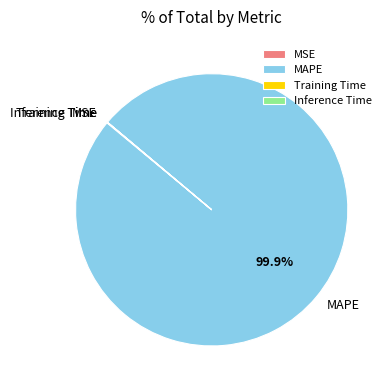

What portion of the pie excludes MAPE?

0.1%